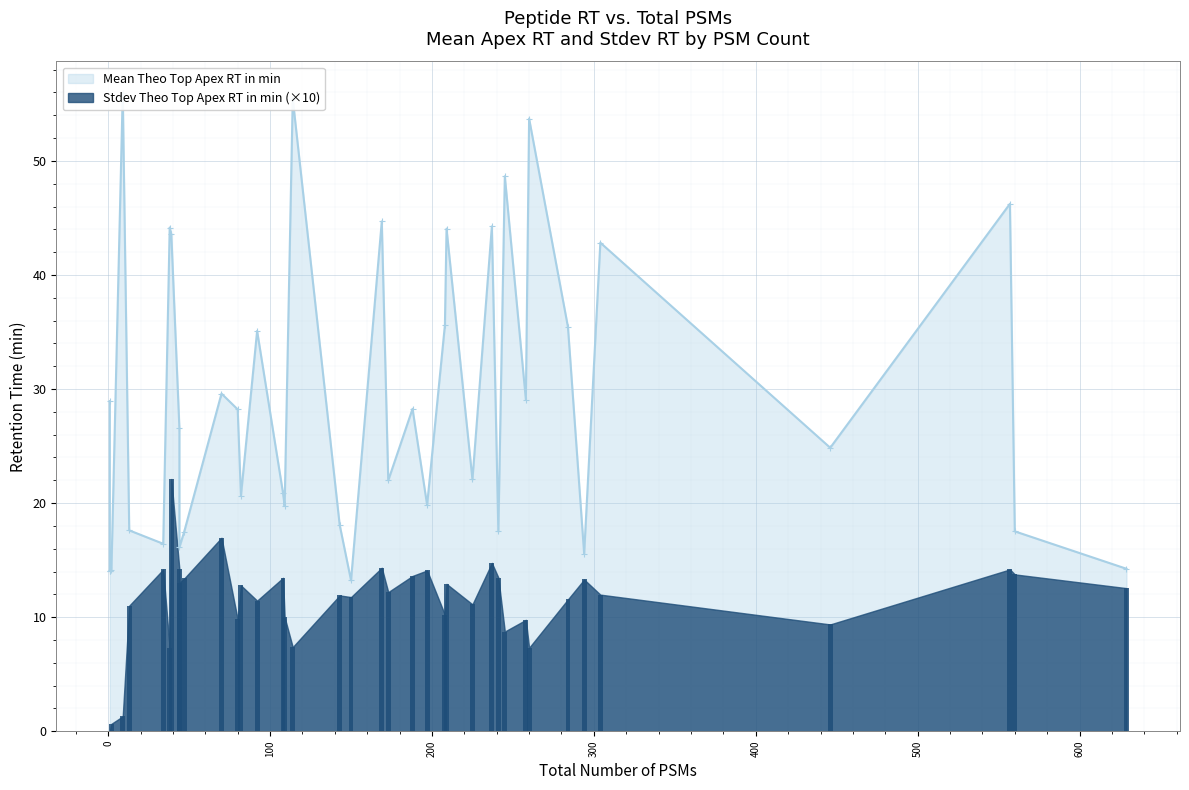

What is the average value of the Mean Theo Top Apex RT in min series?

28.9